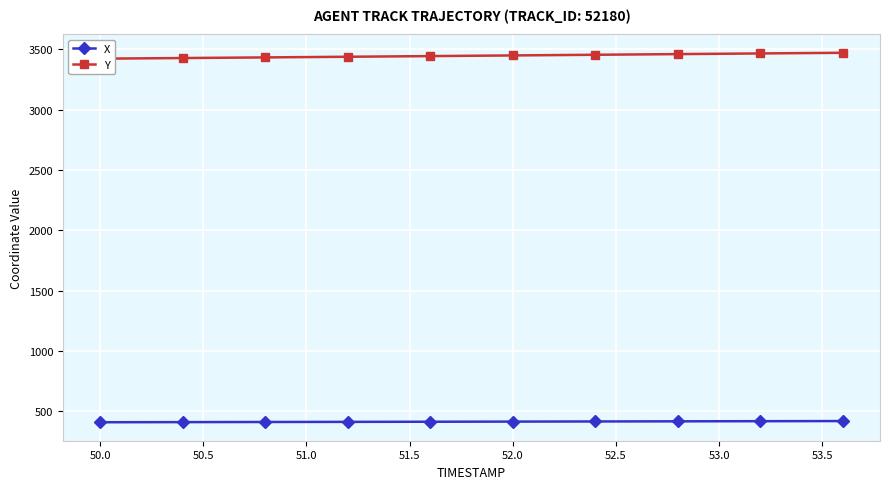

What is the maximum value for X?

417.9